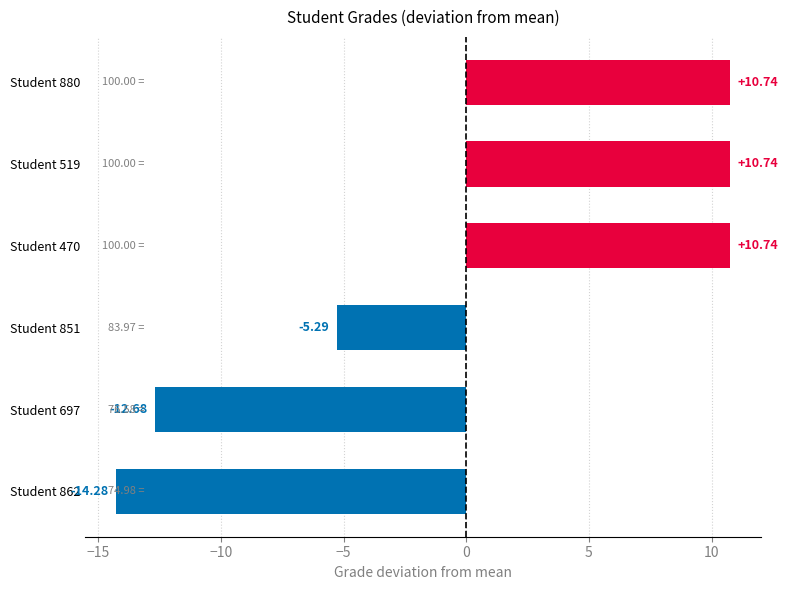

Between Student 862 and Student 519, which is larger?

Student 519